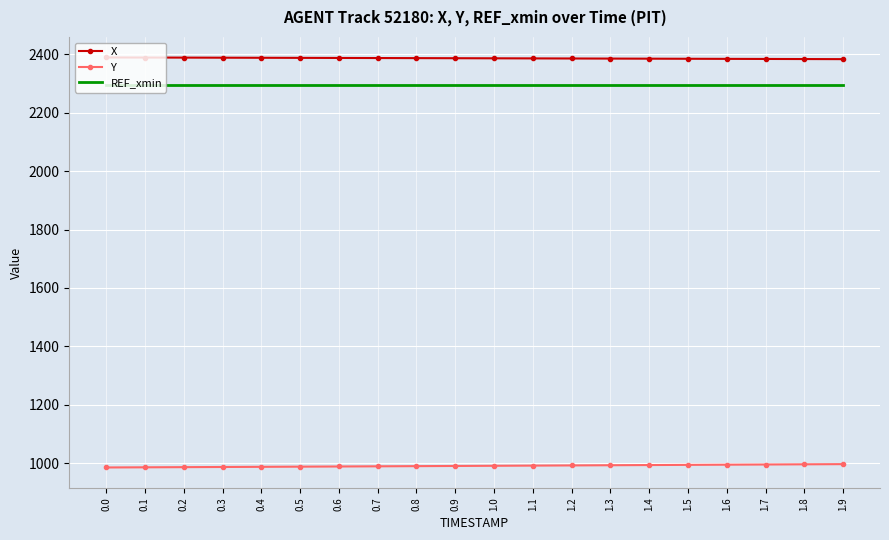

The value of Y at 1.8 is 1507.3. True or false?

False